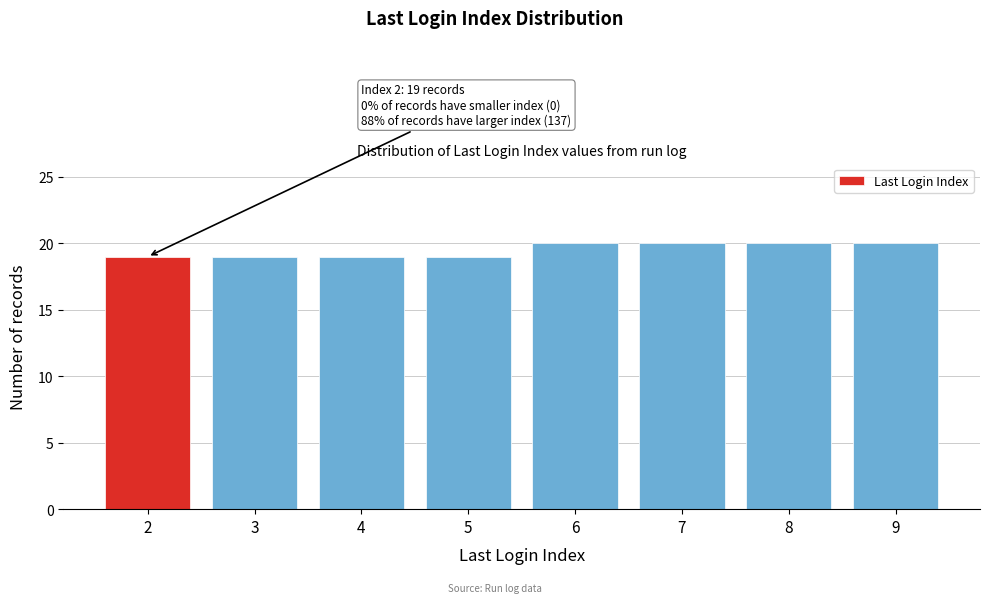

Reading left to right, what are all the values shown in this chart?

2=19	3=19	4=19	5=19	6=20	7=20	8=20	9=20